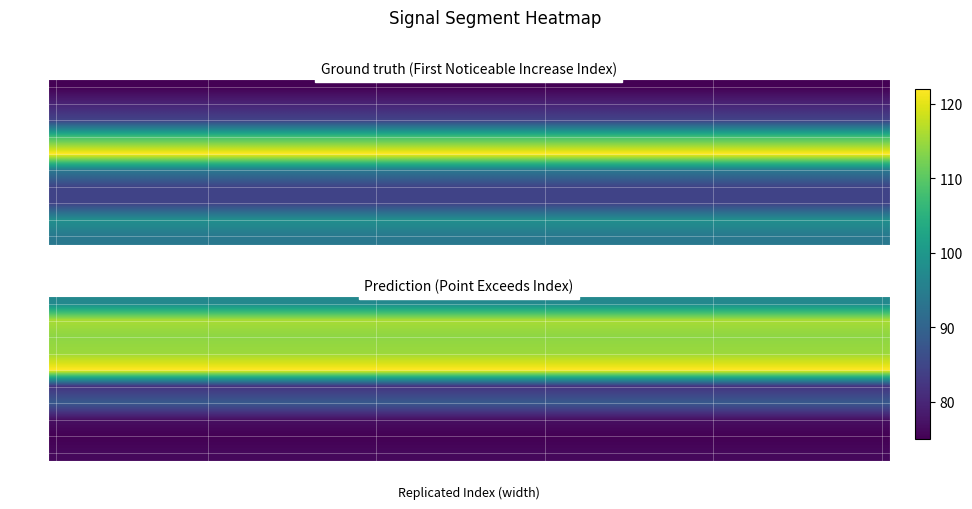

Is it true that signal segment 1 equals 97 at signal segment 2?

True